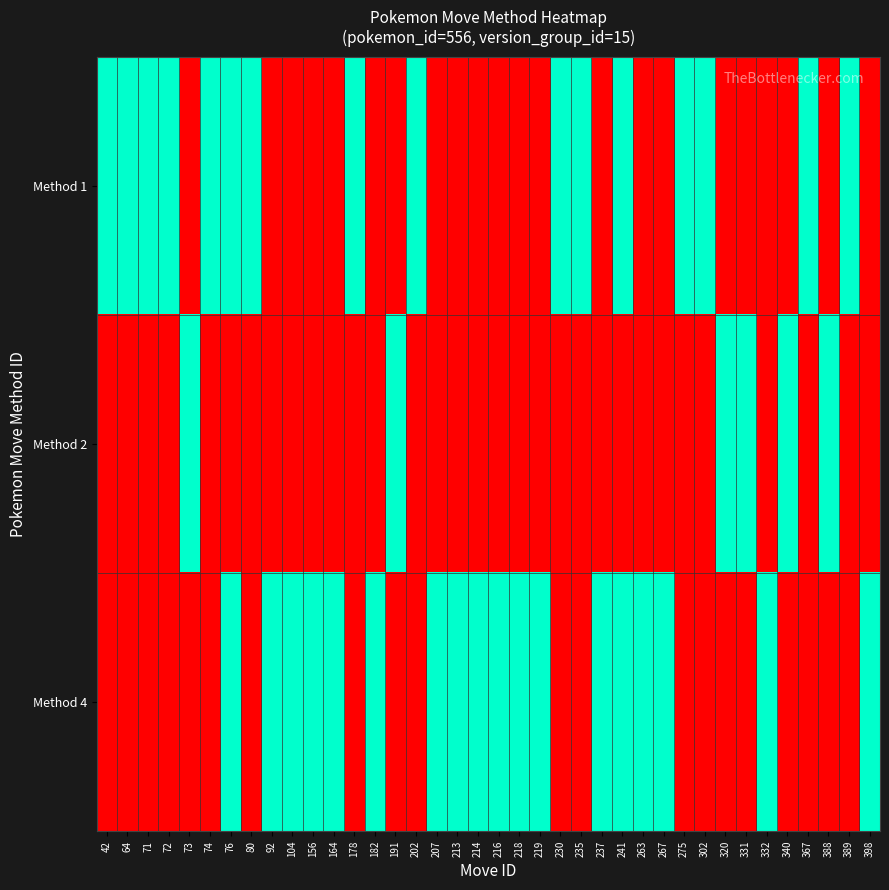

List the series in order of their peak value, lowest first.

Method 1, Method 2, Method 4